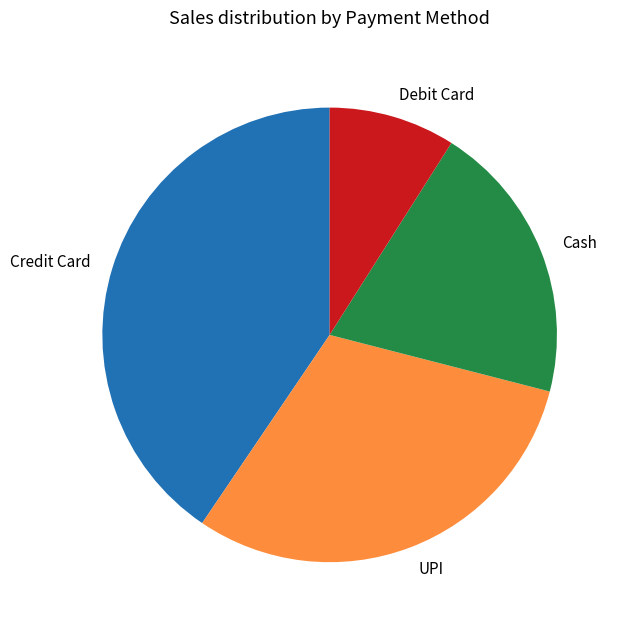

Is it true that UPI is 30% of the pie?

True